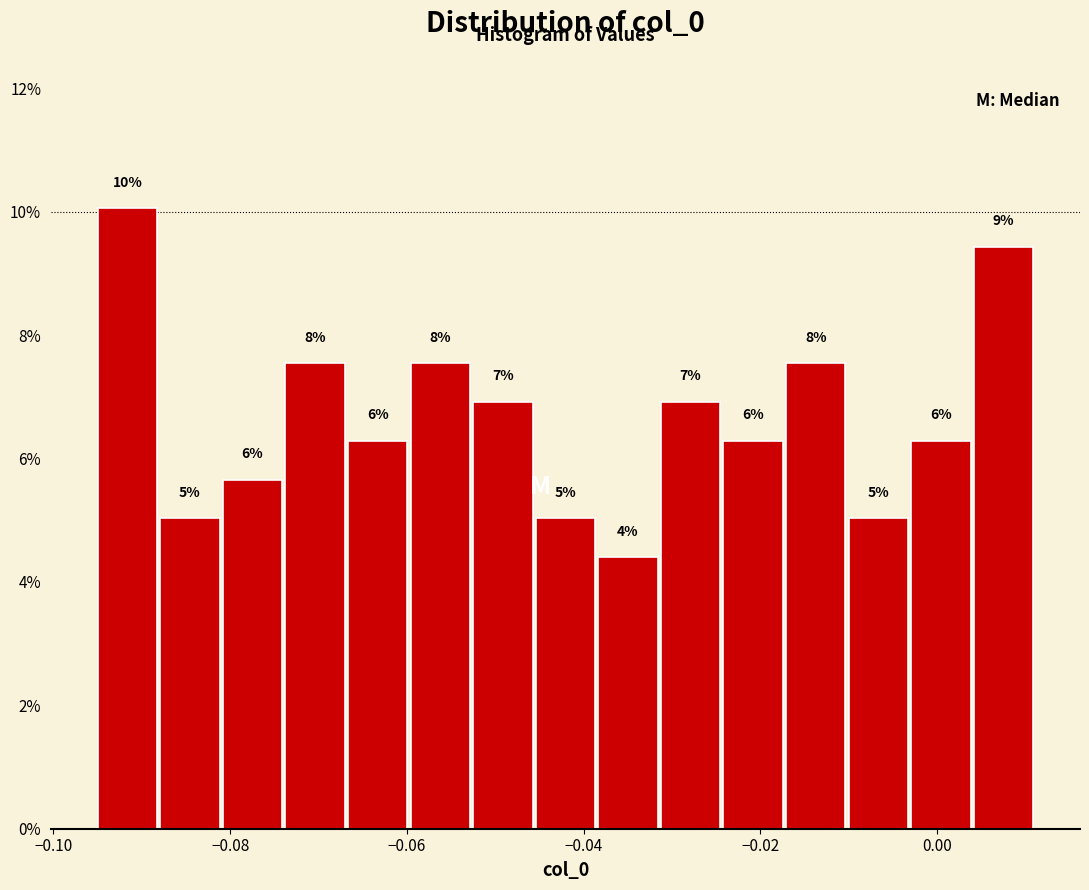

Around what value on the x-axis is the tallest bar? Give the approximate position of its centre, as read against the axis.

-0.092